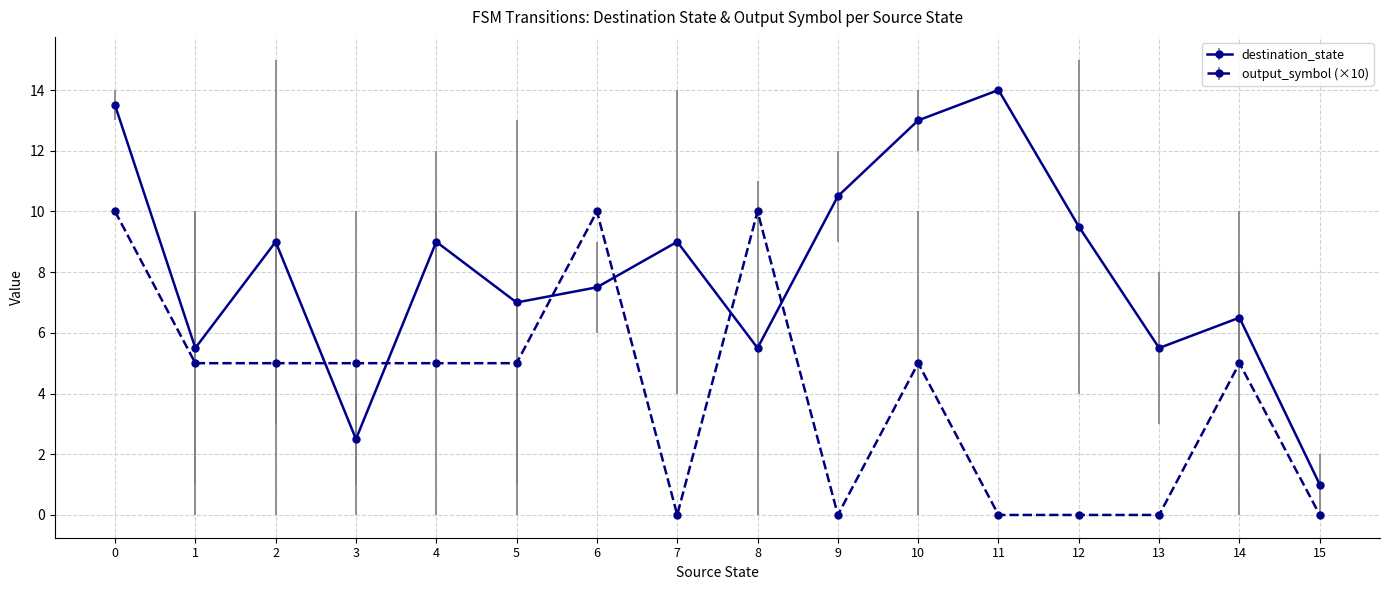

True or false: destination_state has a value of 13.0 at 10.

True